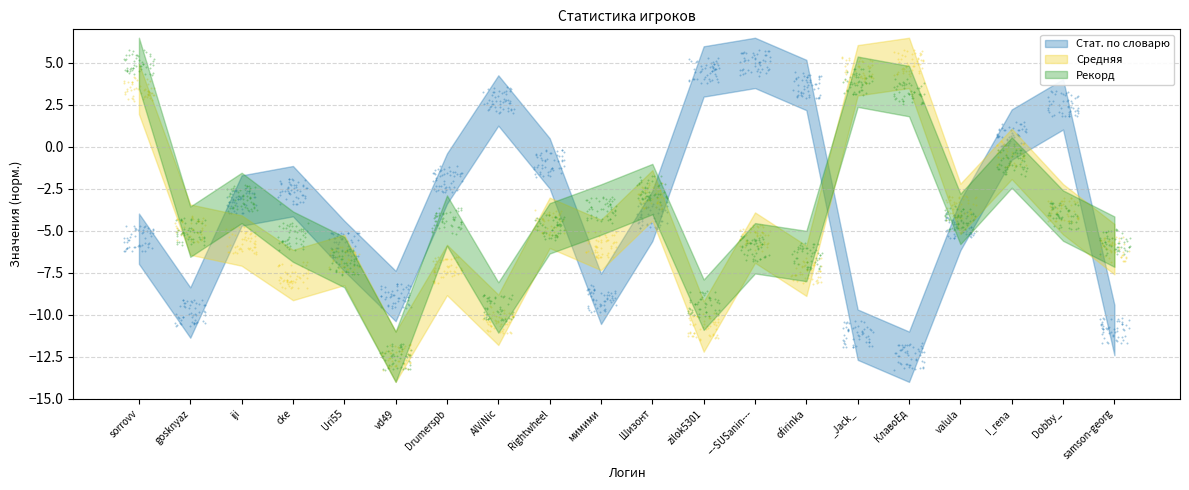

What is the total value across all series at iji?

-10.7